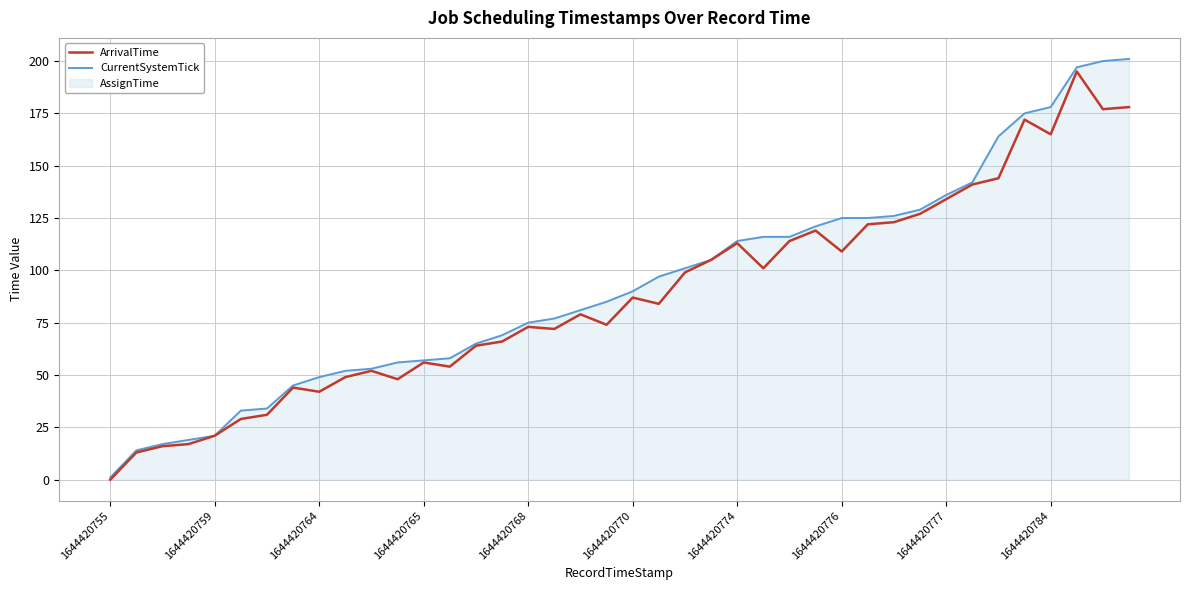

Which series has the largest range (max minus min)?

CurrentSystemTick